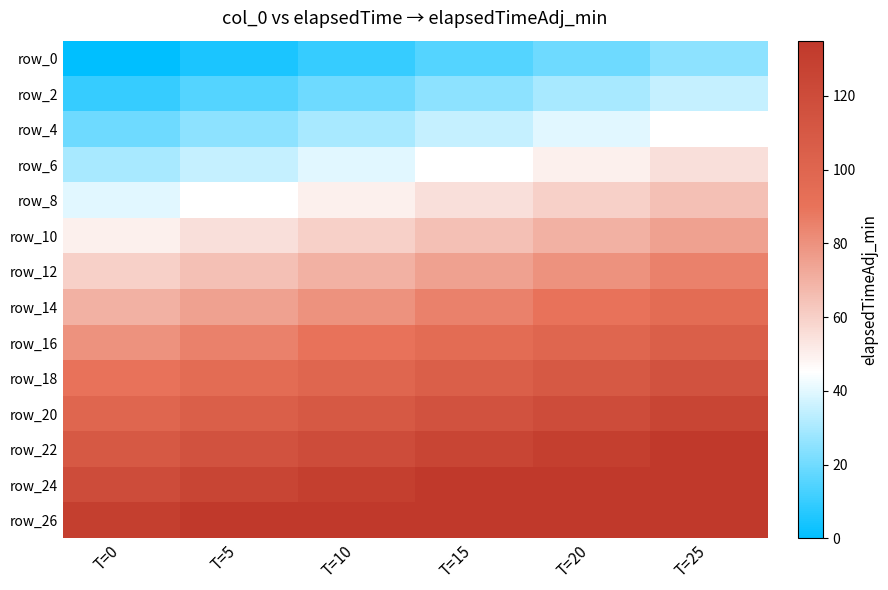

Count the number of data series in this chart.

14